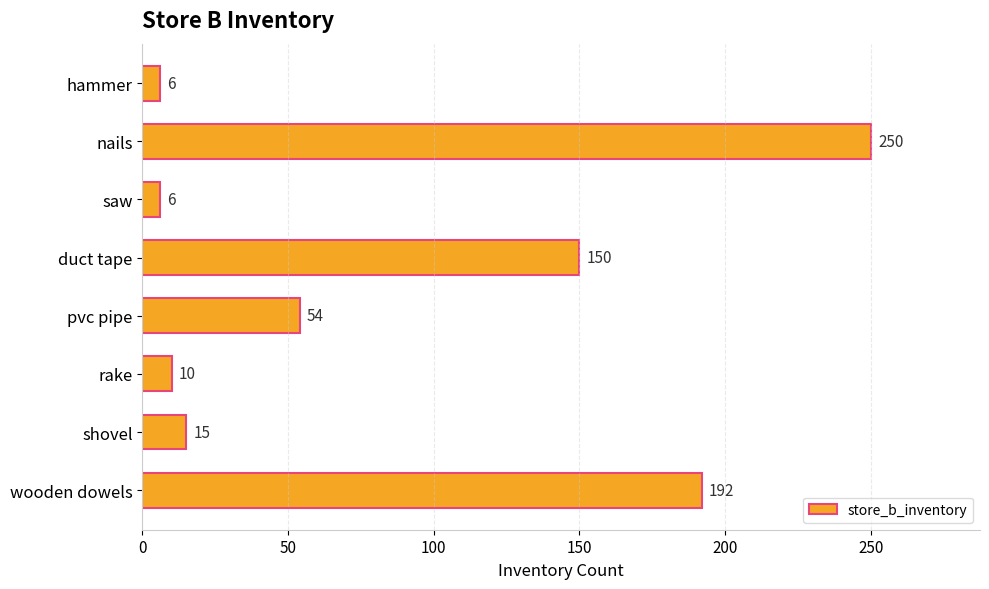

Reading bottom to top, transcribe all the data shown in this chart.

wooden dowels=192	shovel=15	rake=10	pvc pipe=54	duct tape=150	saw=6	nails=250	hammer=6